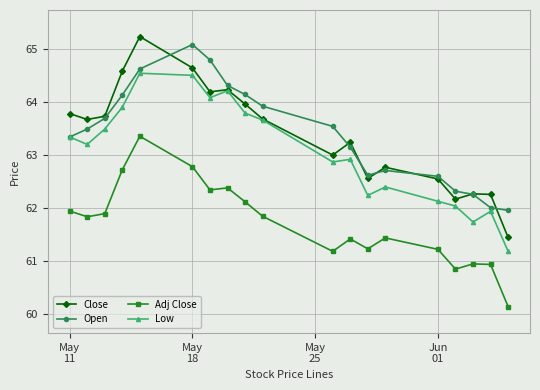

What is the greatest value displayed?

65.2